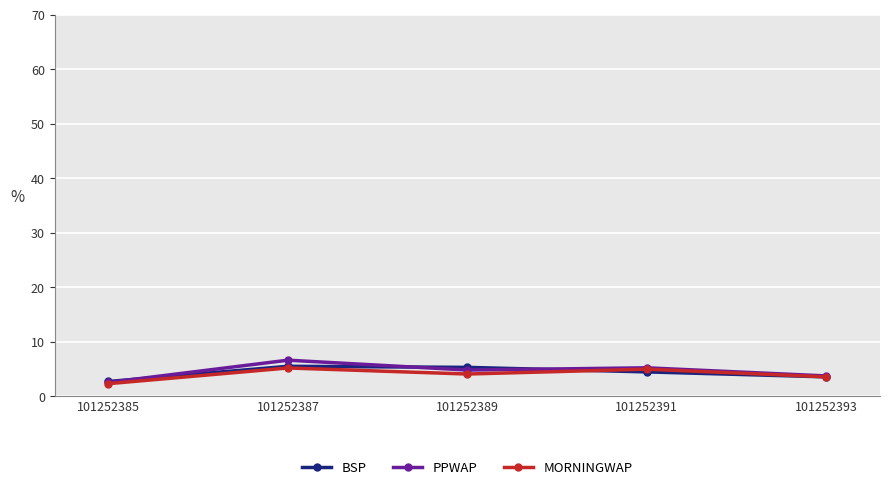

What is the greatest value displayed?

6.7